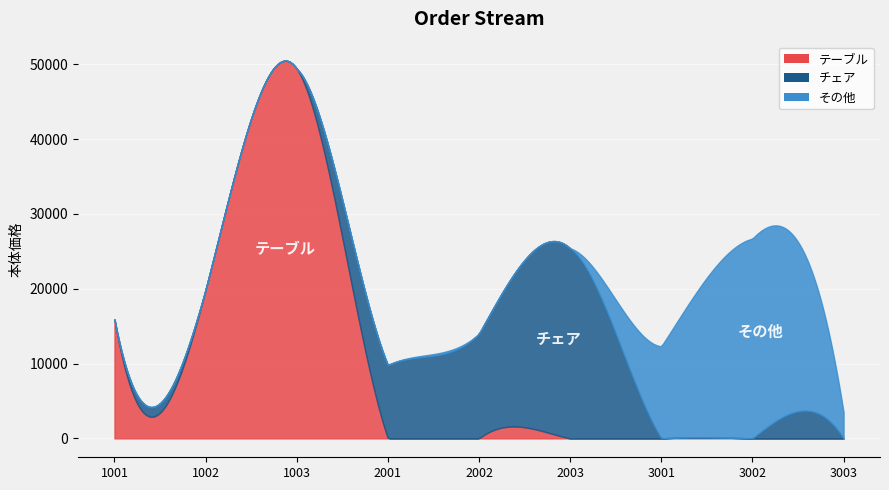

What are all the series names shown in the legend?

テーブル, チェア, その他